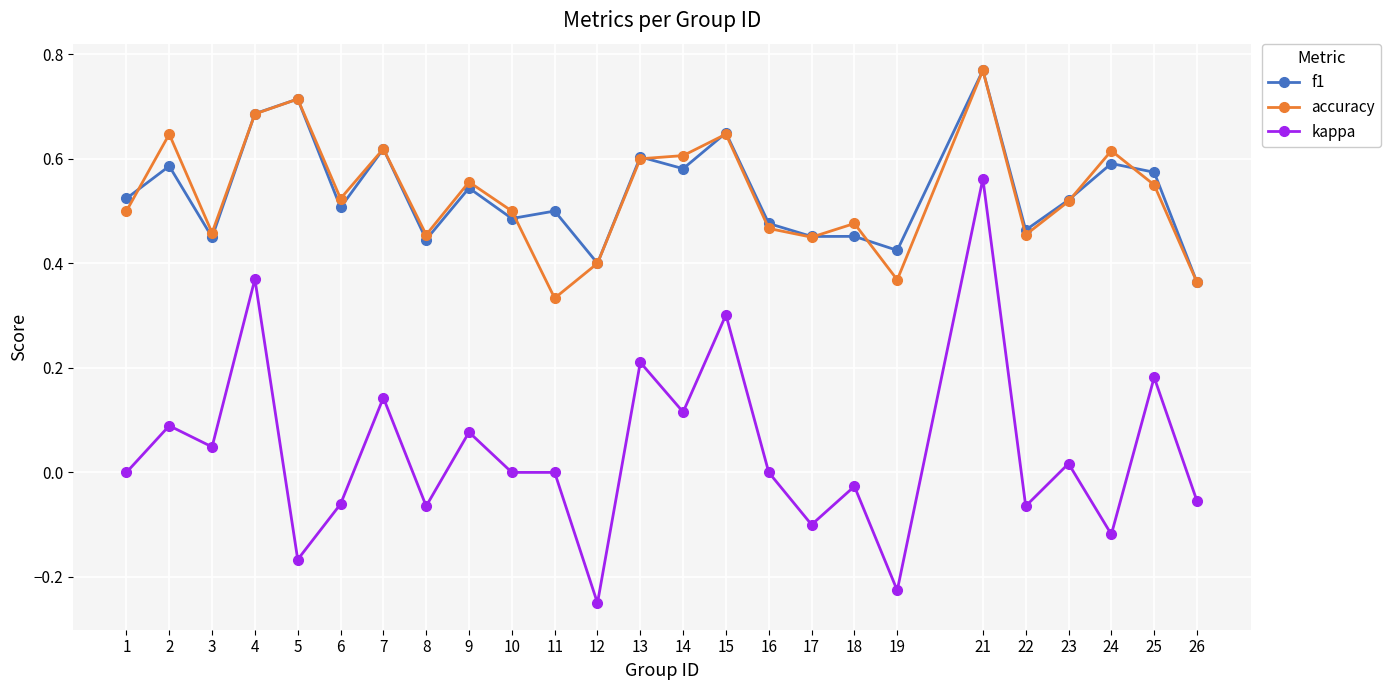

Between 14 and 23, which series saw the biggest shift?

kappa